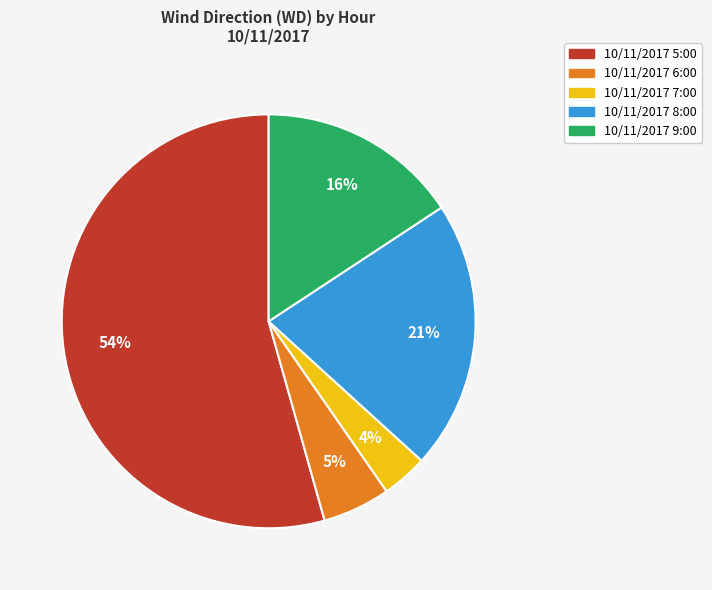

What percentage is the 10/11/2017 8:00 slice, to the nearest percent?

21%